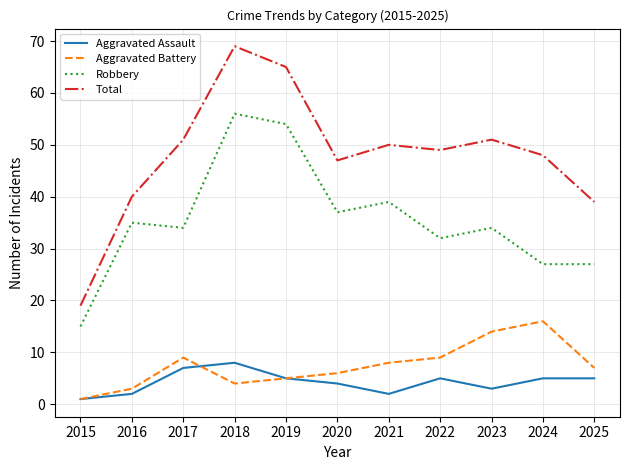

What are all the series names shown in the legend?

Aggravated Assault, Aggravated Battery, Robbery, Total